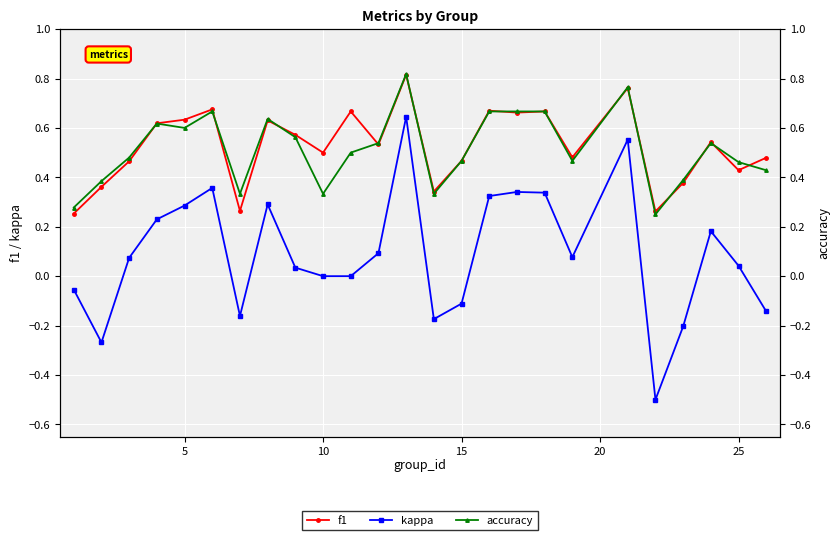

True or false: kappa has more than 0 interior local peaks.

True